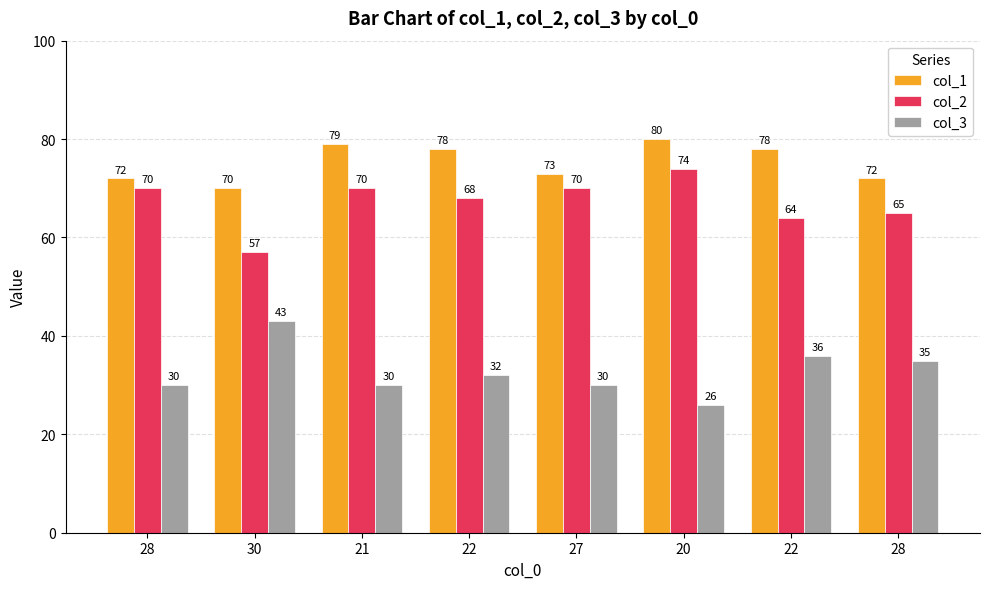

What is the average value of the col_2 series?

67